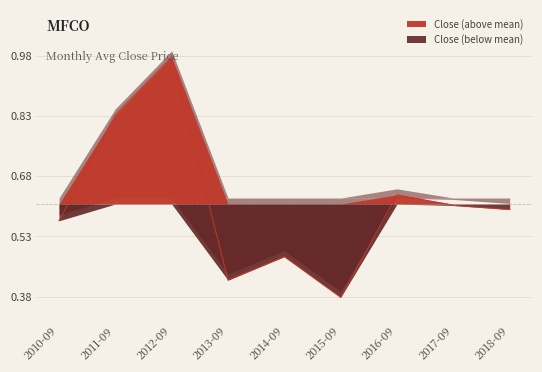

The chart shows a value of 0.5 at 2014-09. True or false?

True